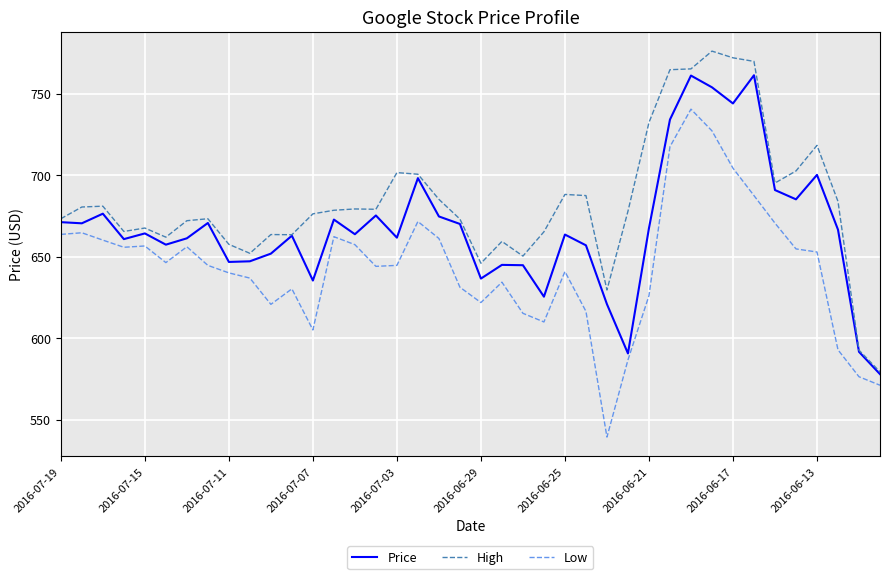

What is the minimum value shown in the chart?

539.3